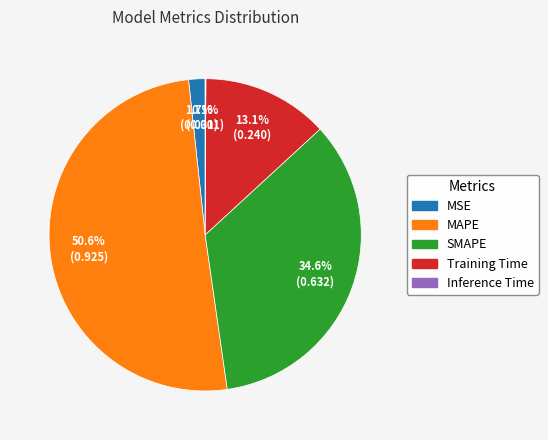

Does any single category account for the majority?

Yes